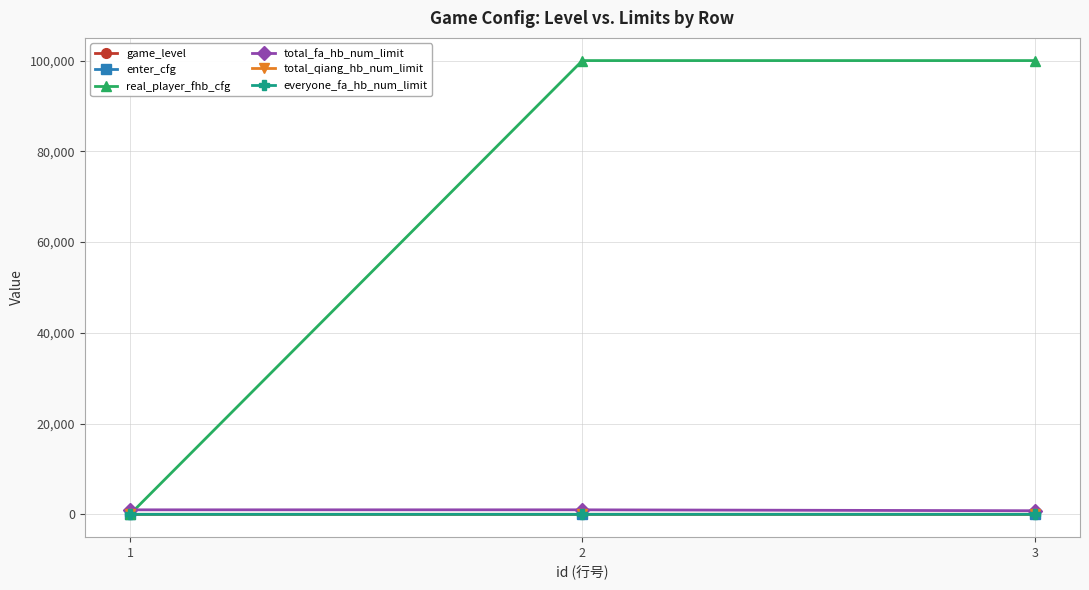

What is the total value across all series at 2?

101010